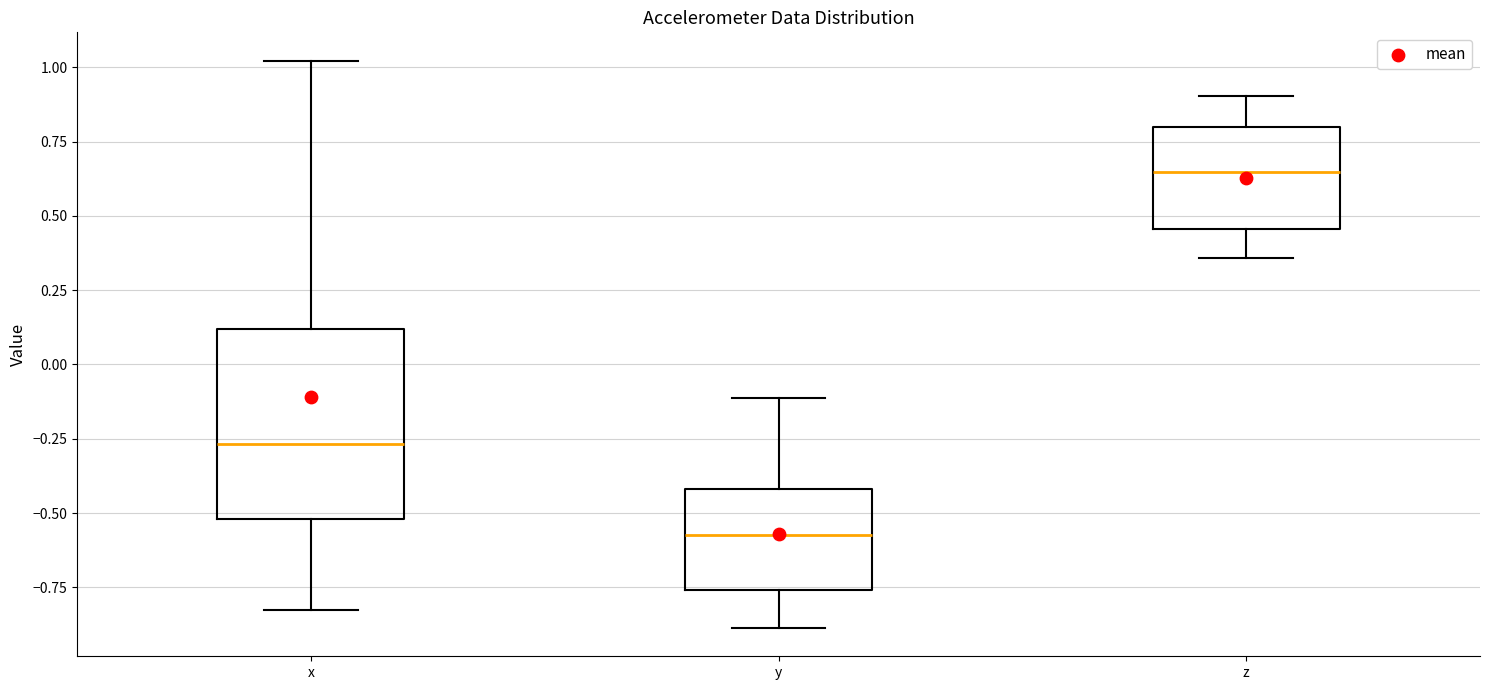

Reading left to right, read every box against the y-axis: the position of its median line, the range the box covers, and the ends of its whiskers. The values are not printed on the chart, so give them approximately, as read against the axis.

x: median -0.25, box -0.50 to 0.10, whiskers -0.85 to 1.00
y: median -0.55, box -0.75 to -0.40, whiskers -0.90 to -0.10
z: median 0.65, box 0.45 to 0.80, whiskers 0.35 to 0.90